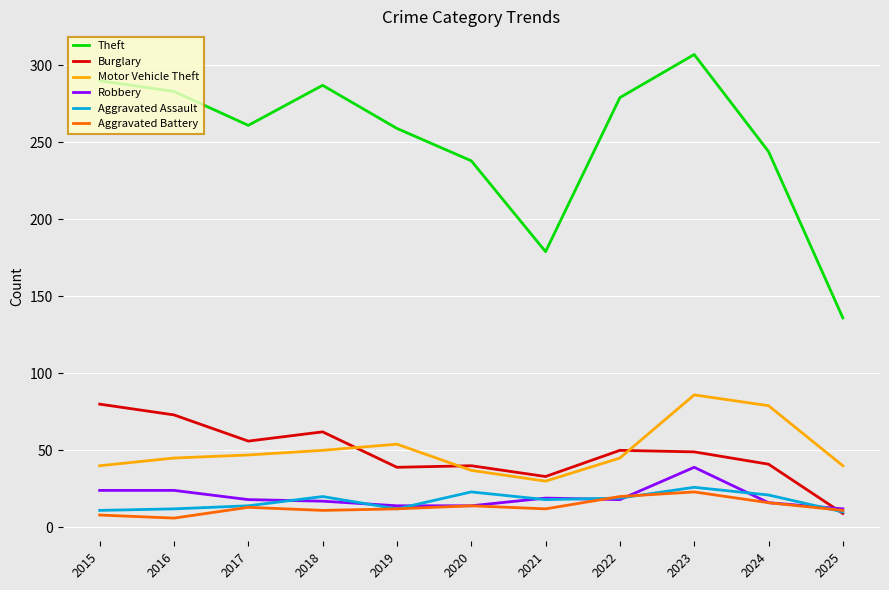

Between which two adjacent categories do Motor Vehicle Theft and Burglary first intersect?

2018 and 2019